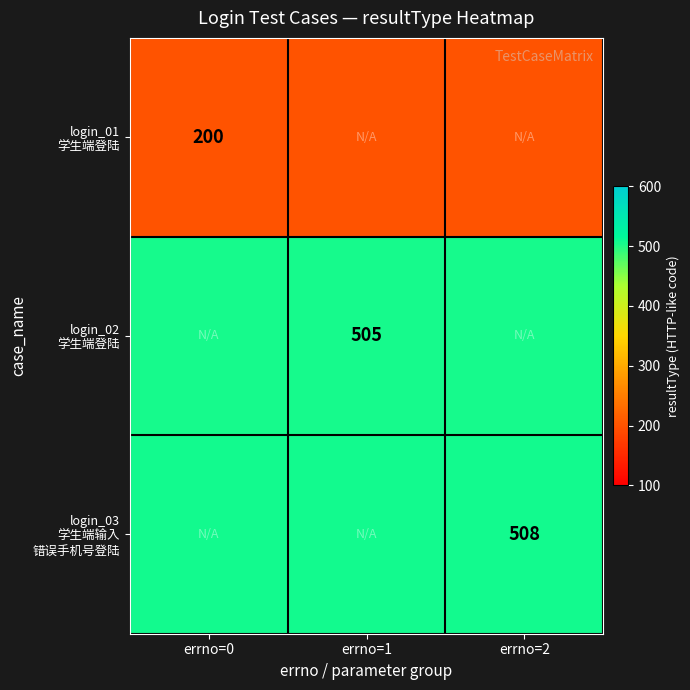

The login_01 学生端登陆 series shows 335 at errno=2. True or false?

False